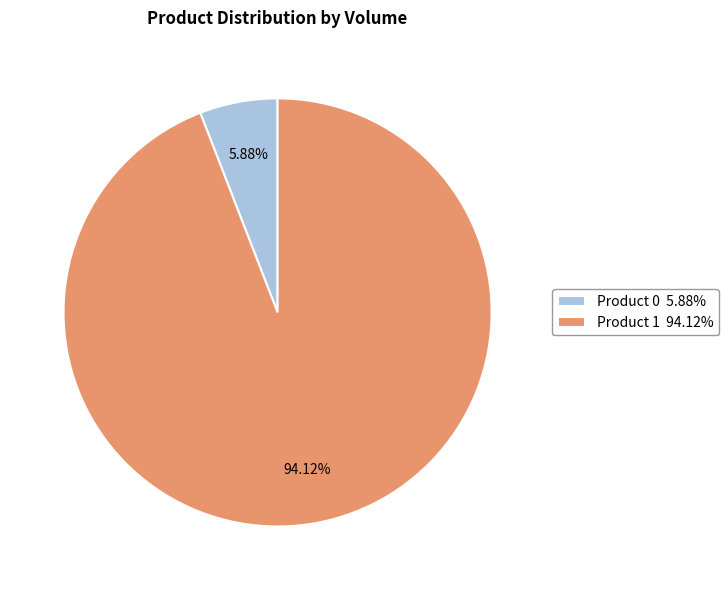

Is there a majority slice in this chart?

Yes